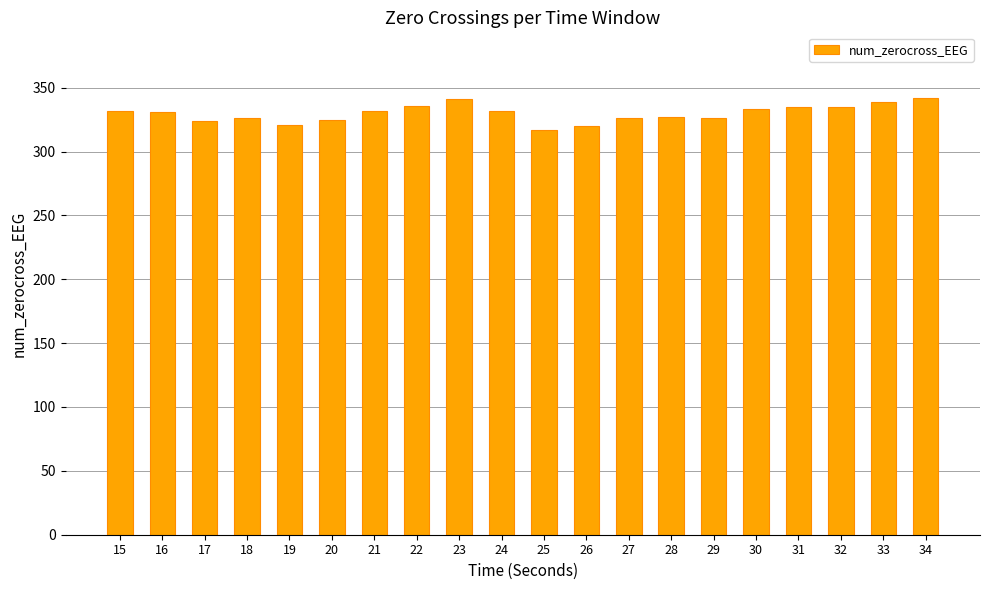

What is the greatest value displayed?

342